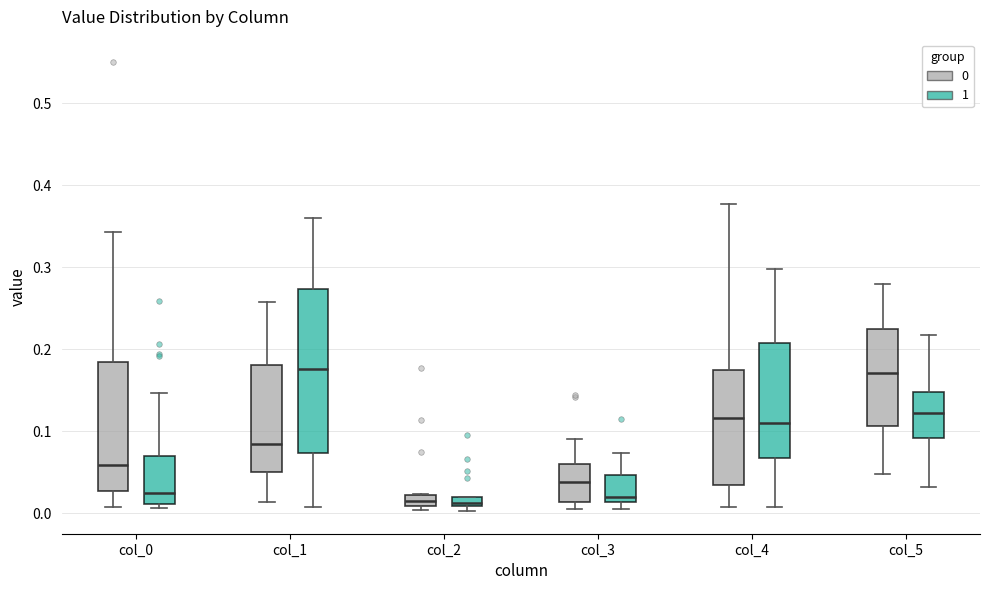

Where is the lower edge of the box for col_1 (0) on the y-axis? The values are not printed on the chart, so give them approximately, as read against the axis.

0.05